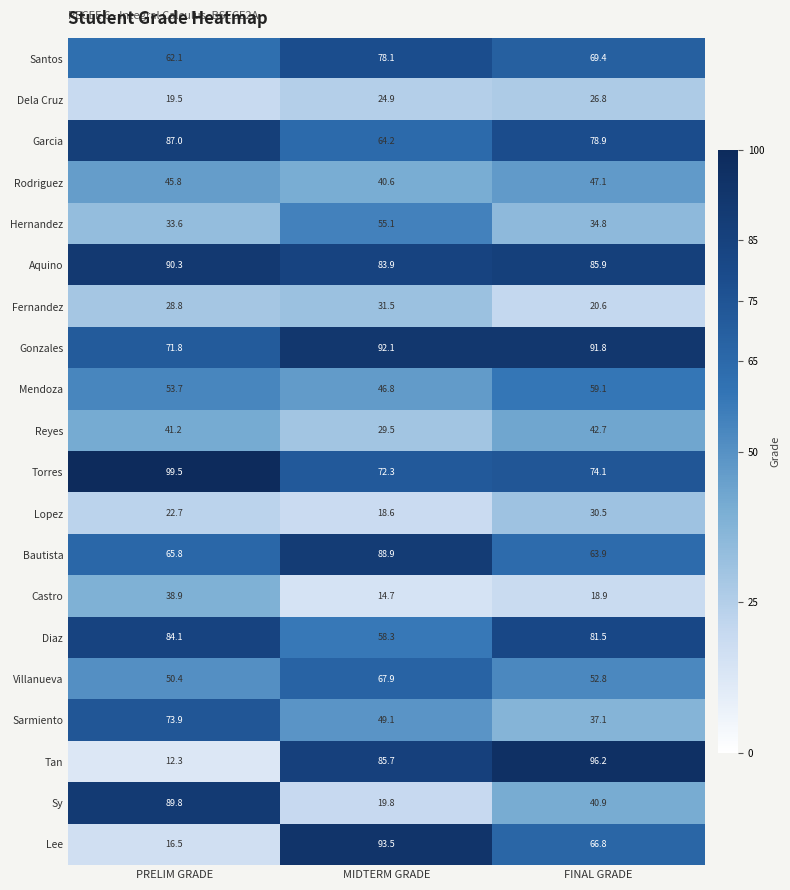

The value of Sarmiento at PRELIM GRADE is 73.9. True or false?

True